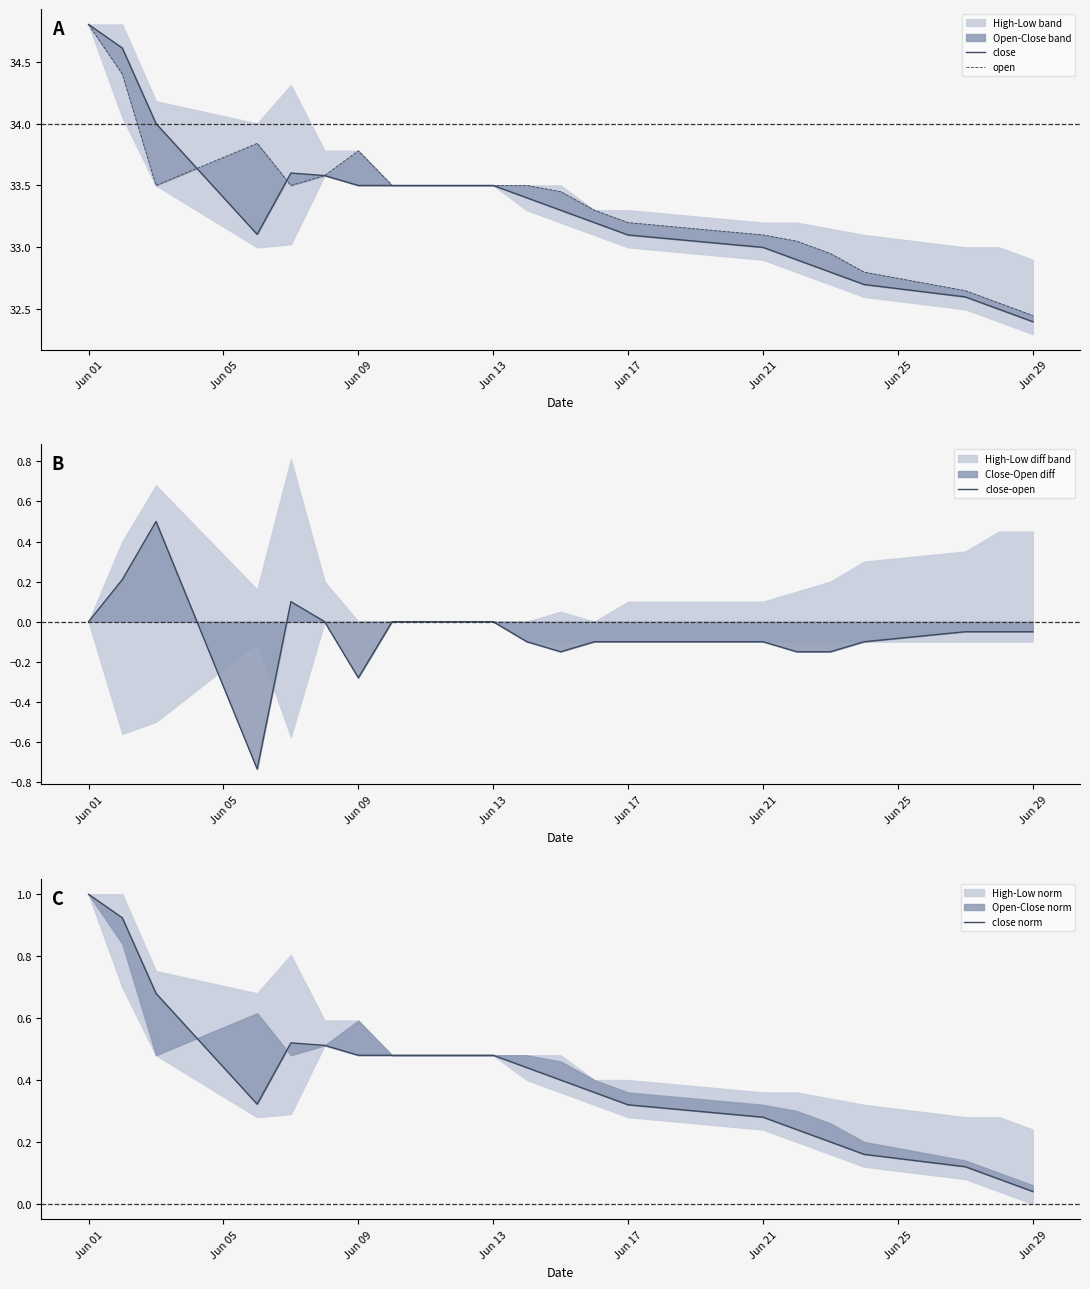

What is the maximum value for close-open?

0.5